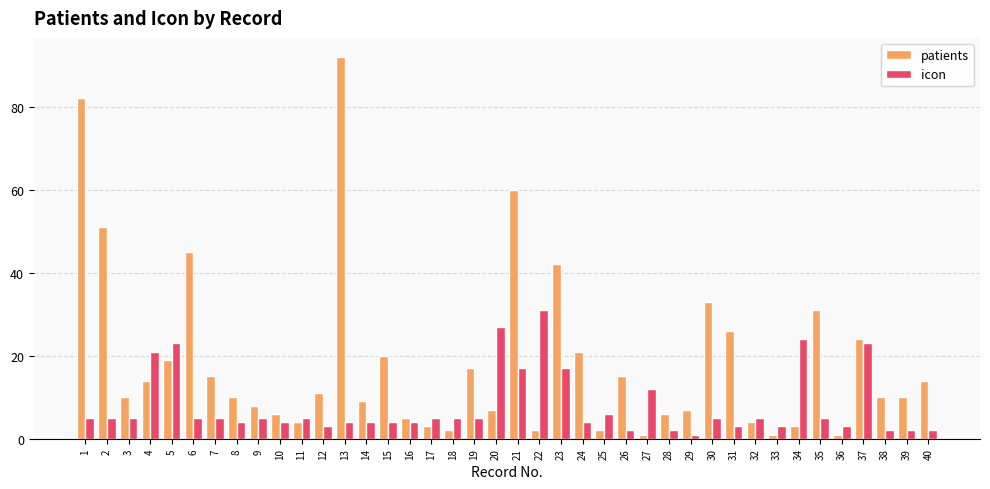

What is the sum of all icon values?

317